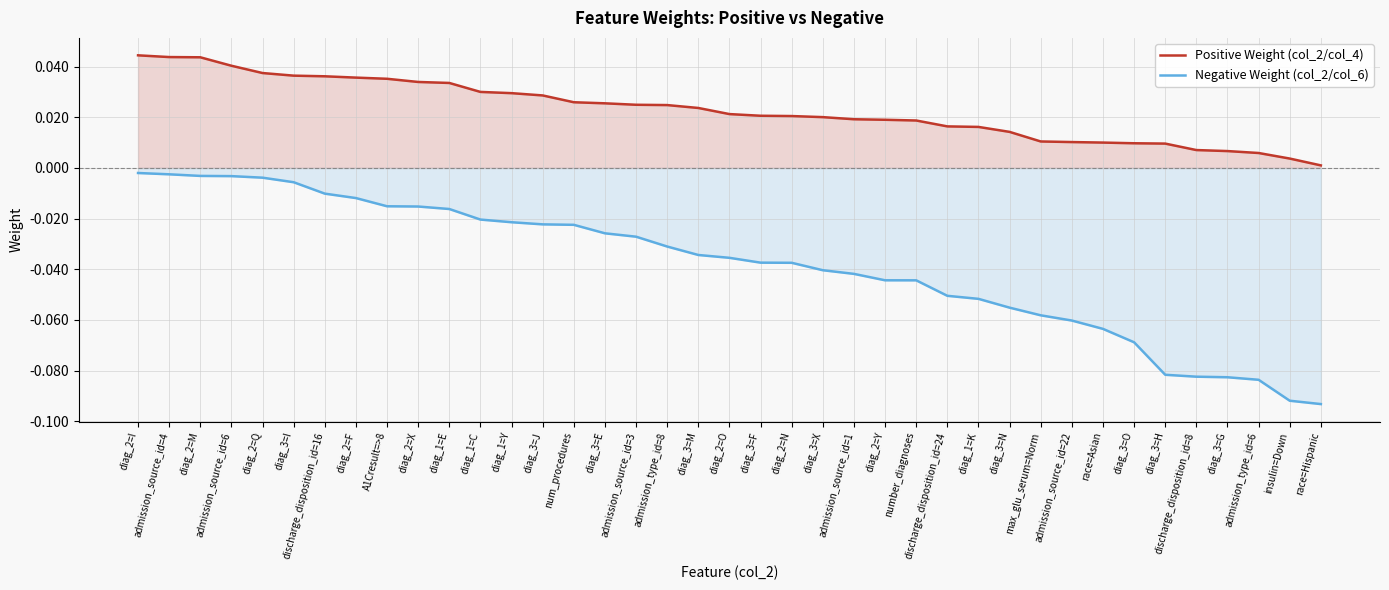

The Positive Weight (col_2/col_4) series shows 0.0 at num_procedures. True or false?

False